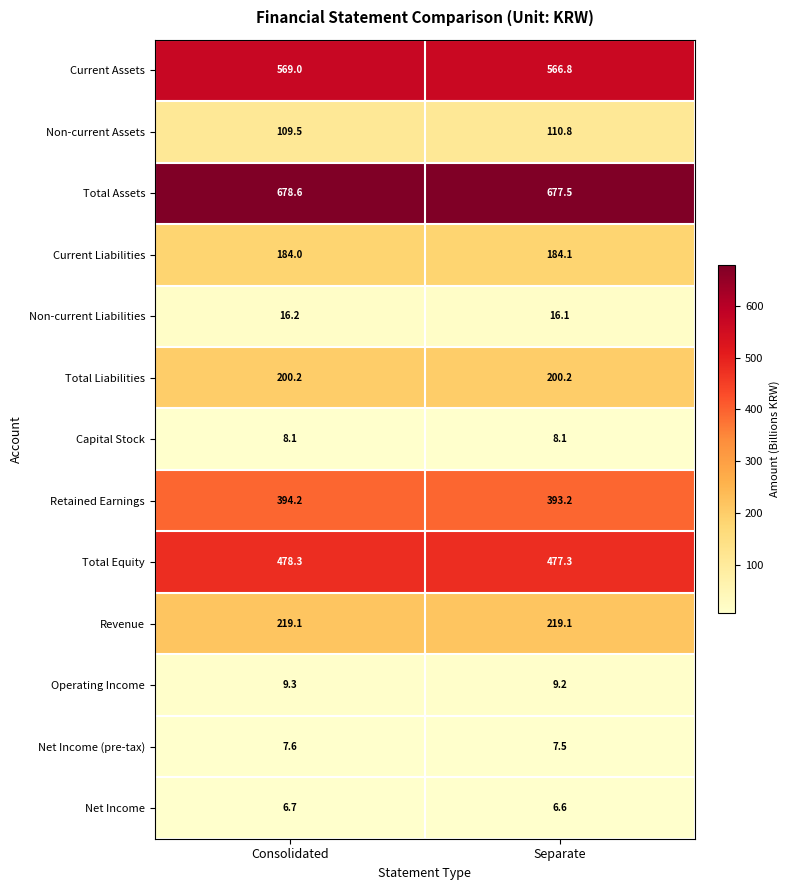

What is the sum of the Retained Earnings values at Separate and Consolidated?

787.4